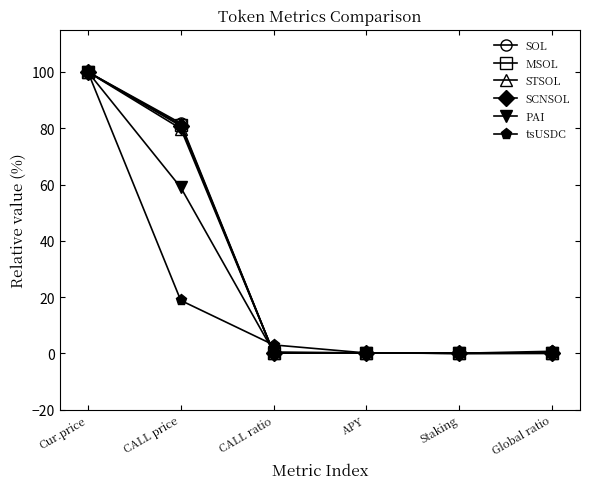

True or false: tsUSDC has more than 2 points higher than both neighbors.

False